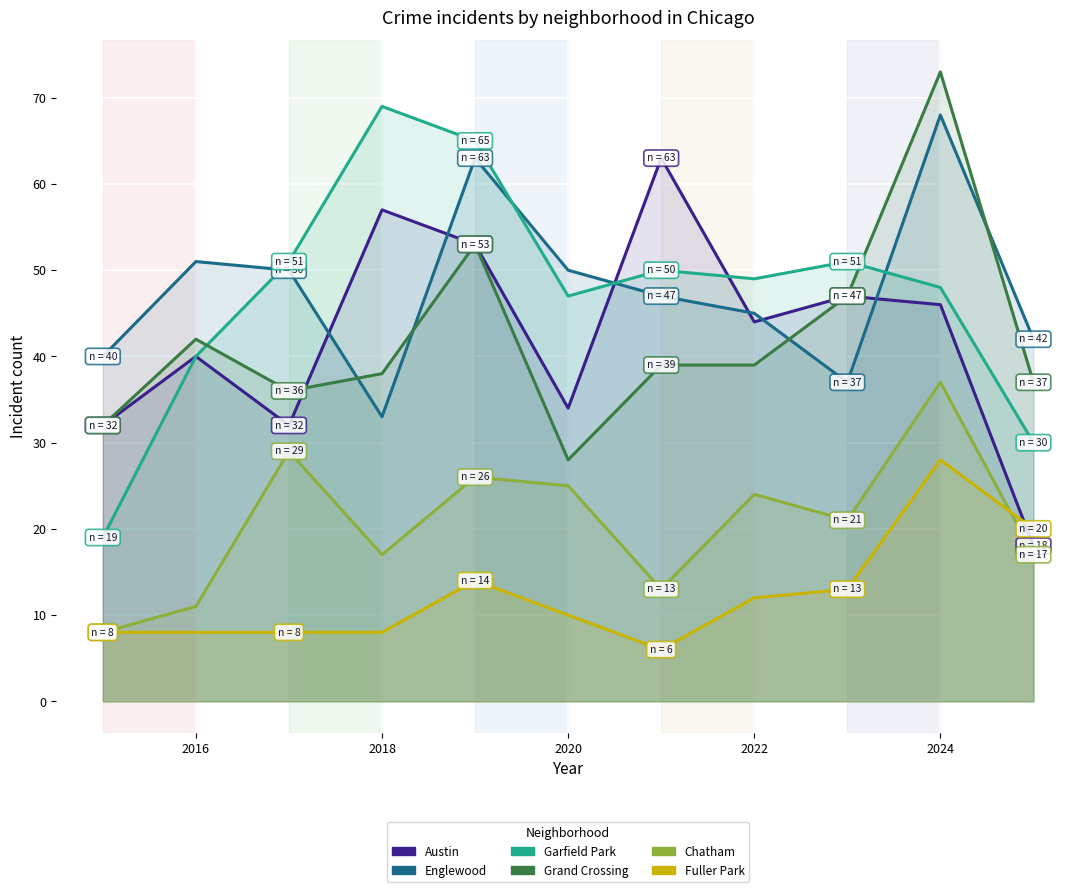

How many distinct data groups are displayed?

6